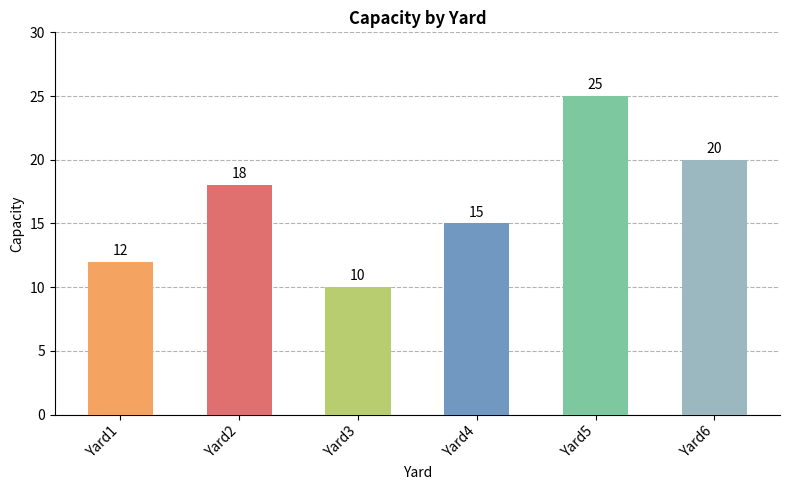

How many values are between 12 and 20?

4